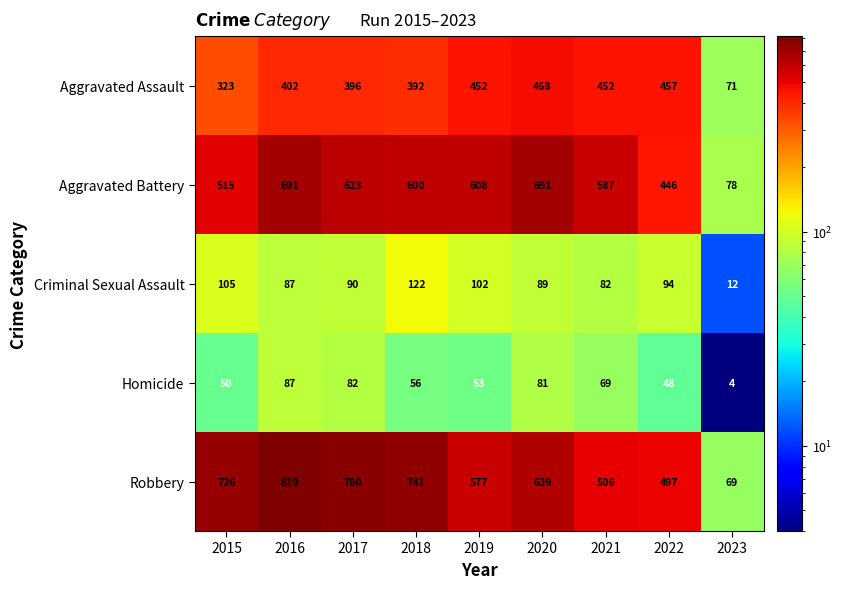

What is the spread (max minus min) of values at 2020?

610